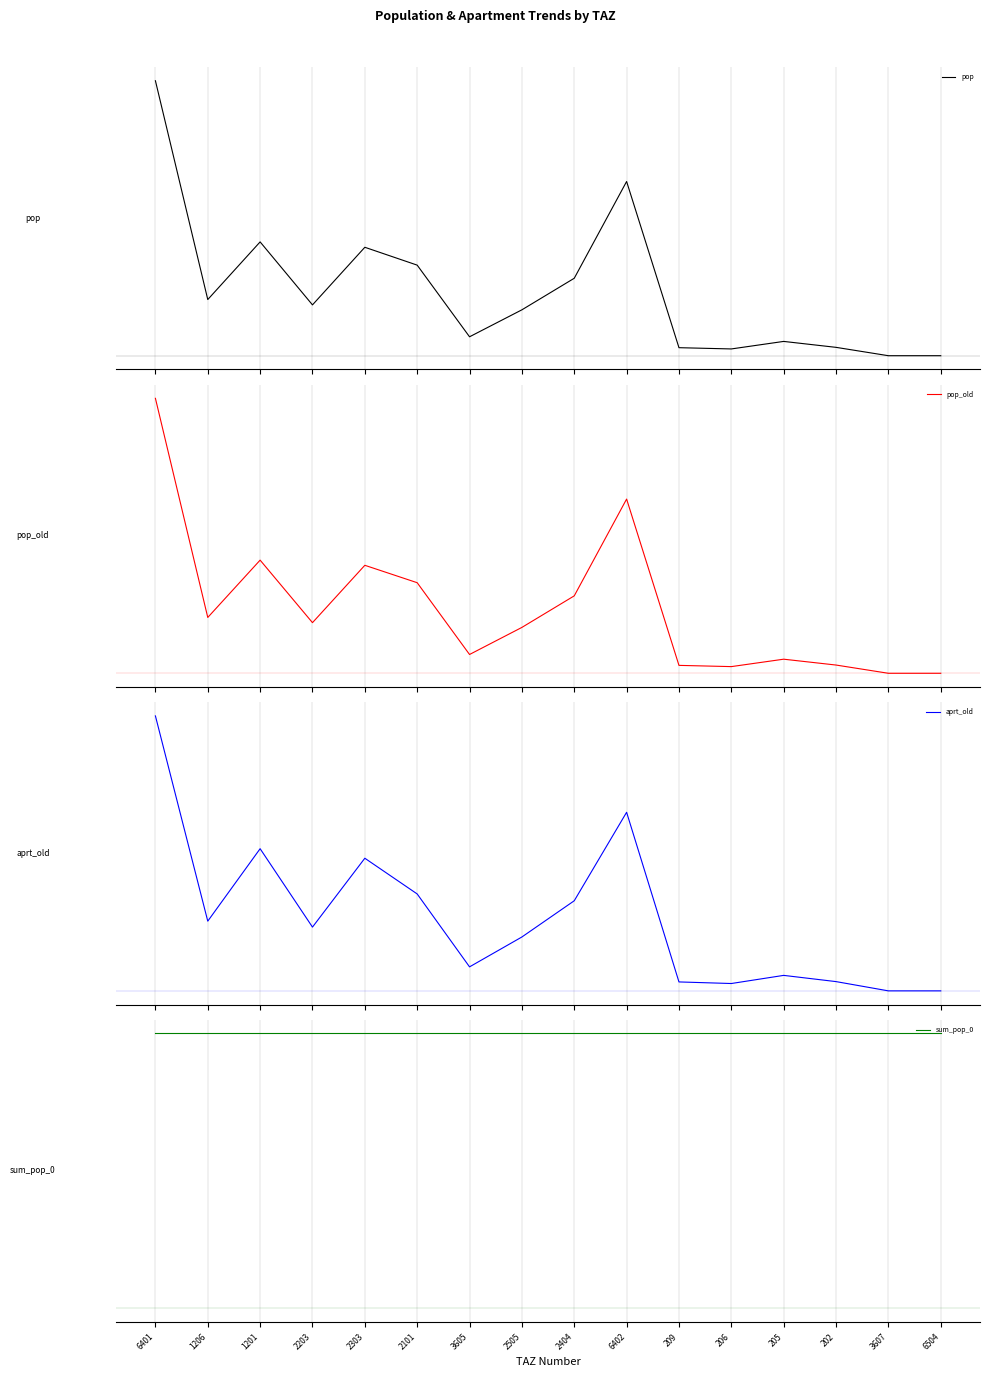

What is the value of the sum_pop_0 point at the 6th from the left?

1.0